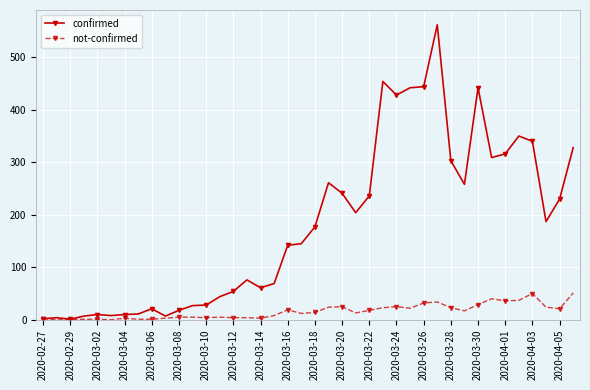

Rank the series by their average value, from highest to lowest.

confirmed, not-confirmed